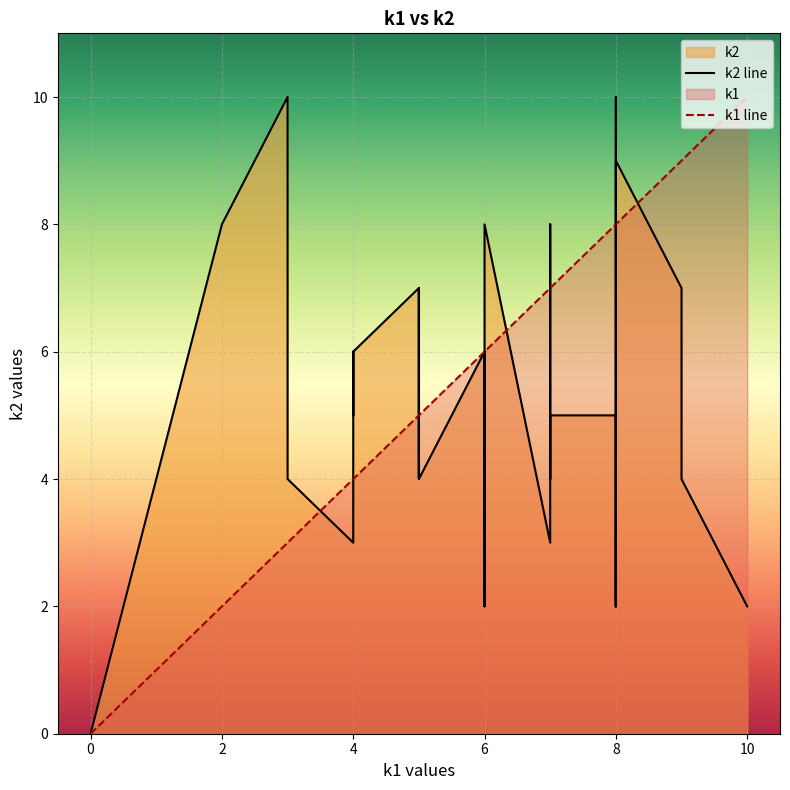

Is the value of k1 line at 8 greater than the value of k2 line at 2?

No